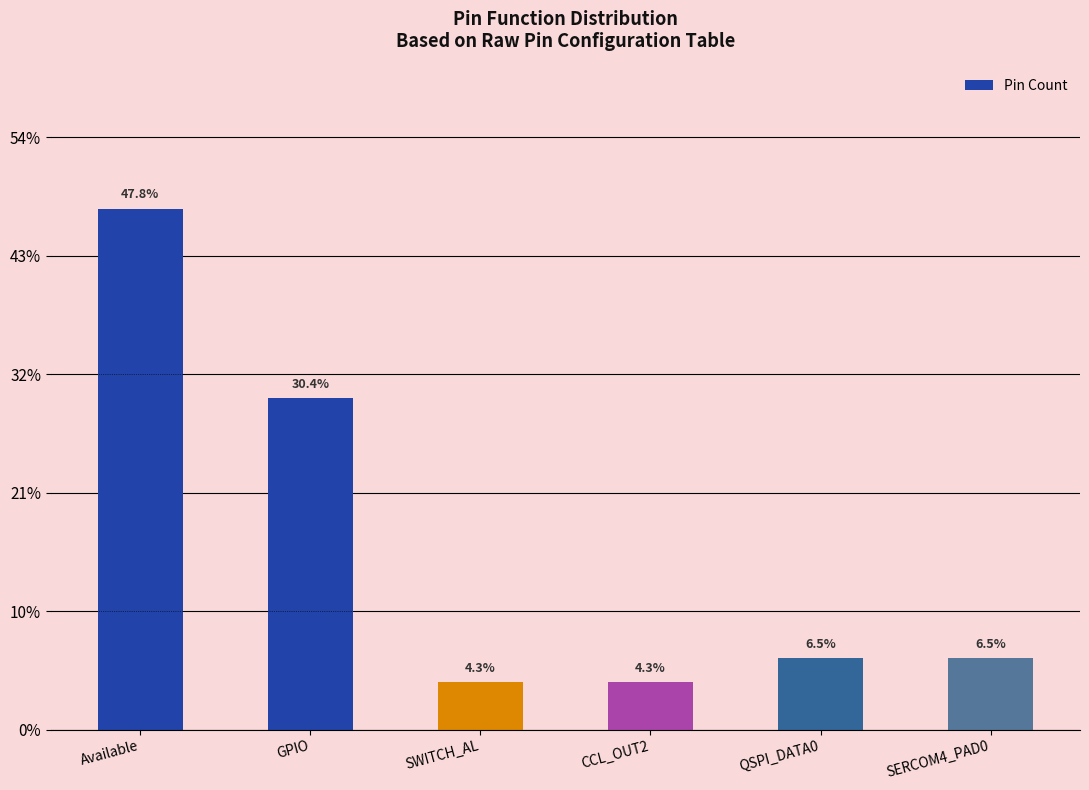

Which label corresponds to the largest value in the chart?

Available